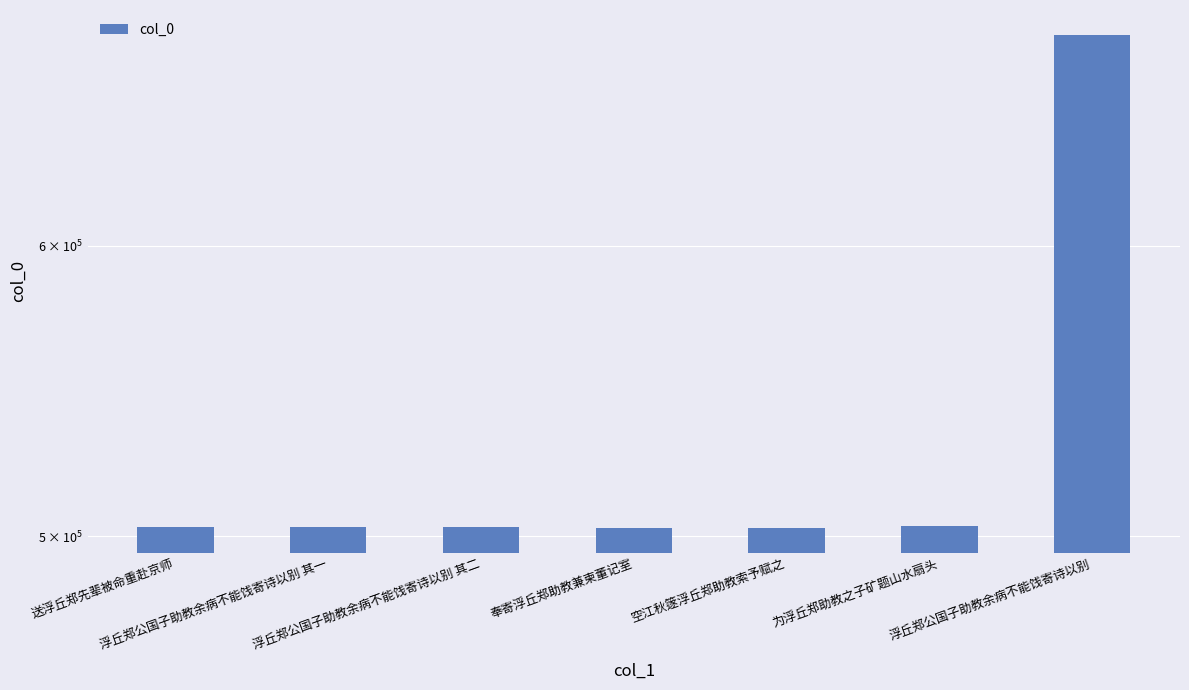

What is the label of the 5th bar from the right?

浮丘郑公国子助教余病不能饯寄诗以别 其二